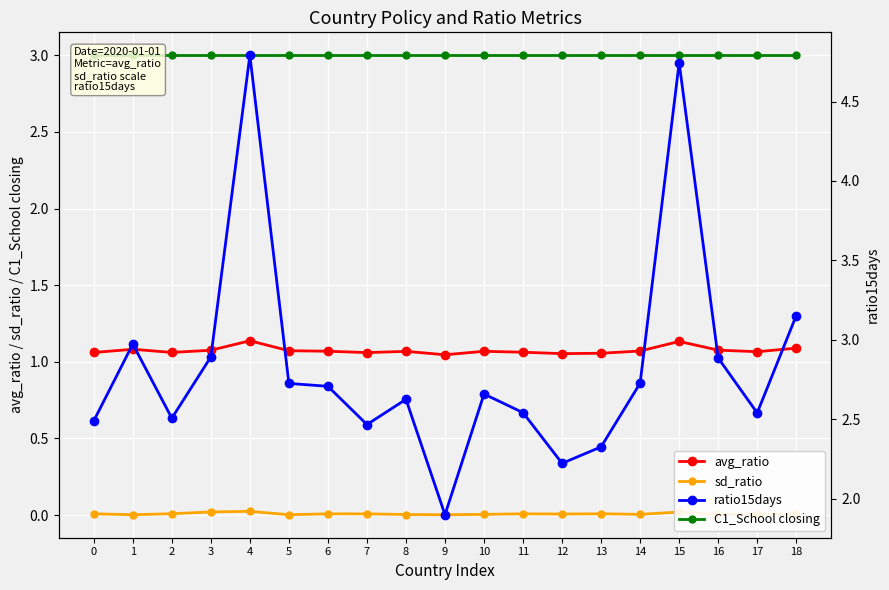

At 15, list the series in order from largest to smallest.

ratio15days, C1_School closing, avg_ratio, sd_ratio